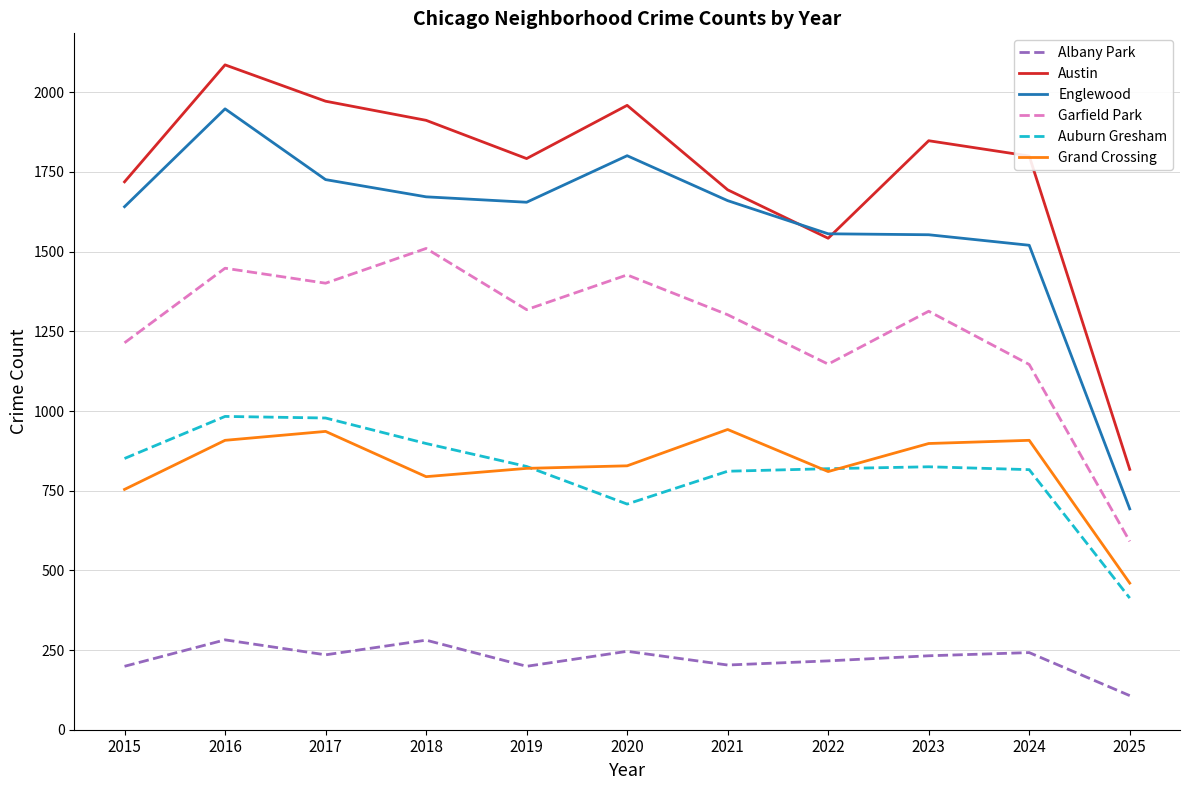

The Austin series shows 1912 at 2018. True or false?

True